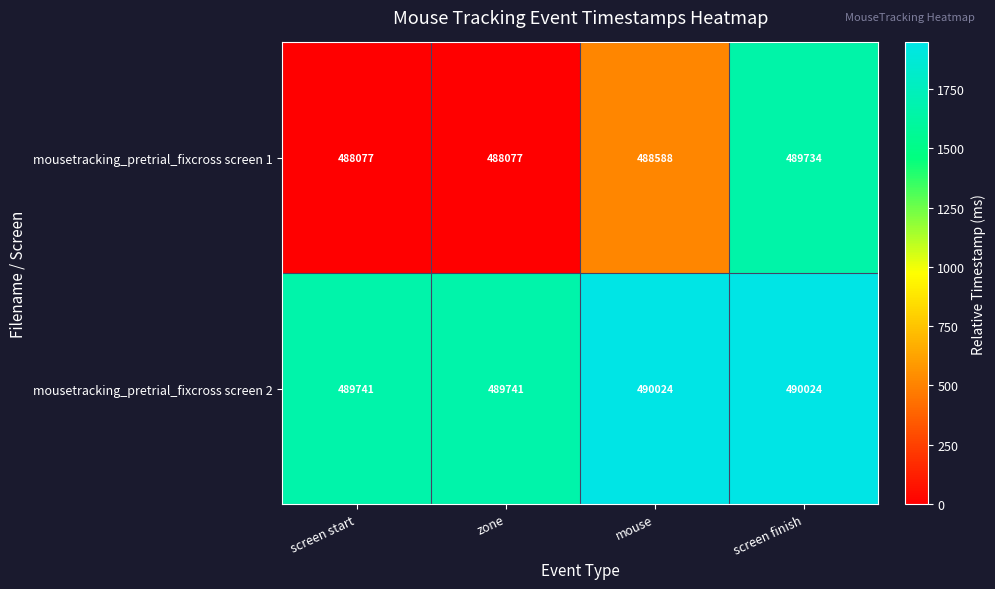

Rank the series by their average value, from lowest to highest.

mousetracking_pretrial_fixcross screen 1, mousetracking_pretrial_fixcross screen 2